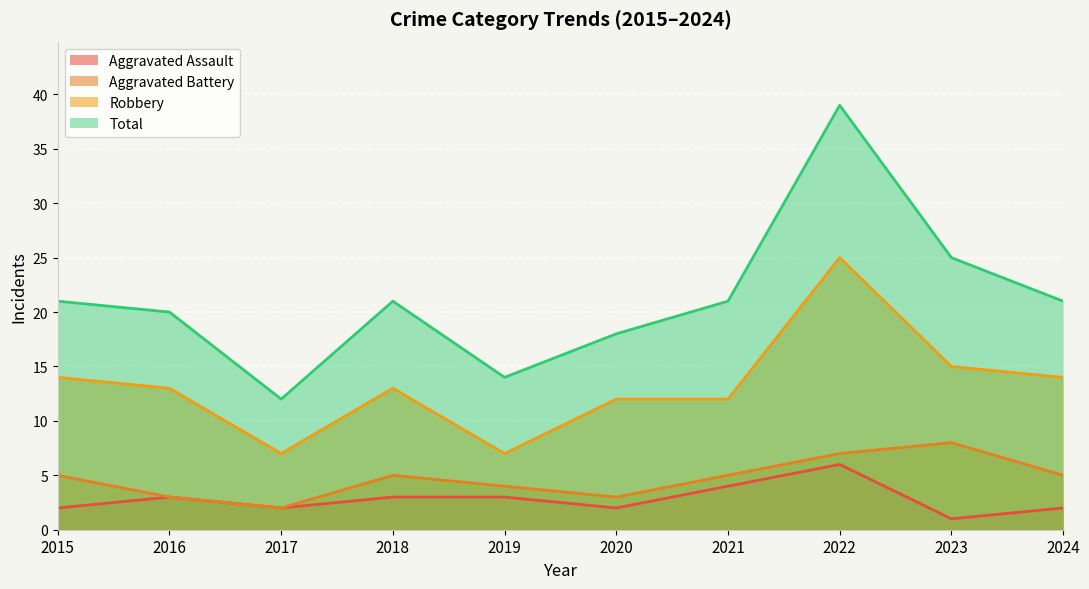

How many Aggravated Battery values are between 3 and 5?

7